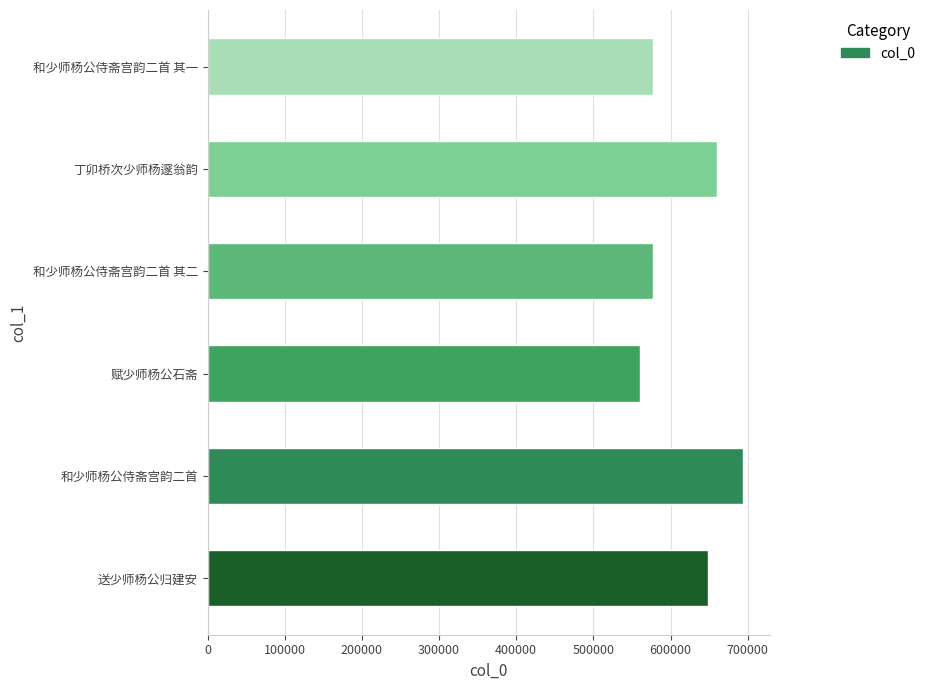

Which label corresponds to the largest value in the chart?

和少师杨公侍斋宫韵二首